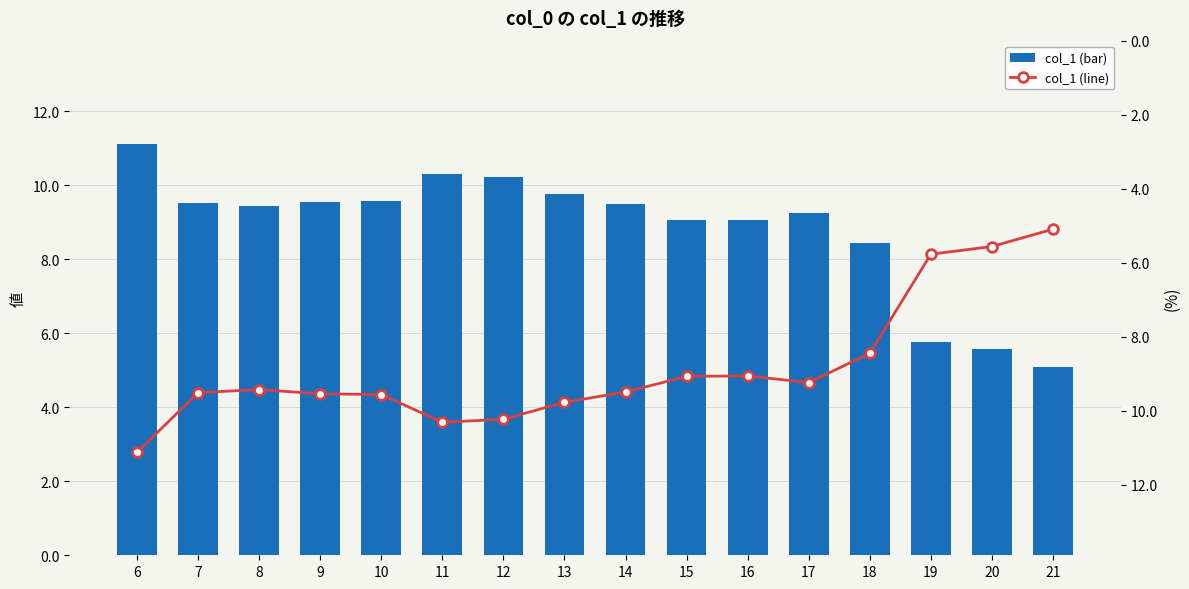

Count the number of categories in the chart.

16